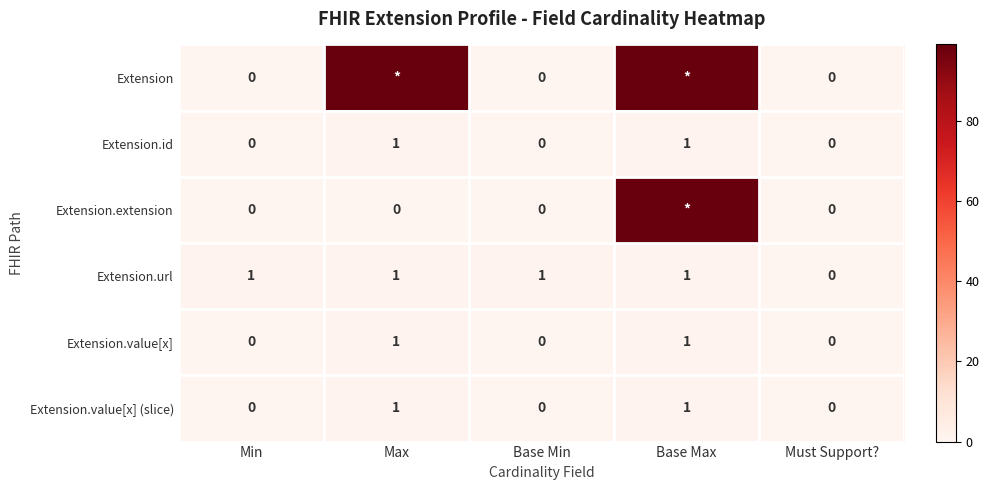

Is the value of Extension.url at Base Max greater than the value of Extension.extension at Max?

Yes